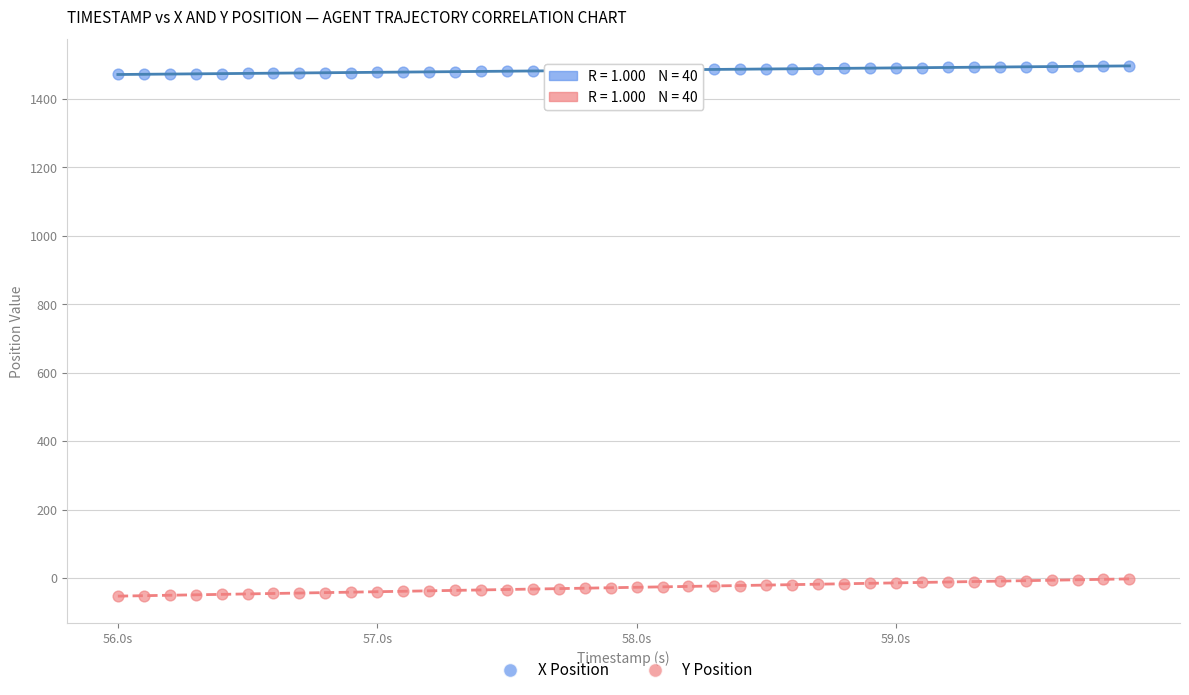

Across all data points, what is the range of X values (max minus min)?

3.9